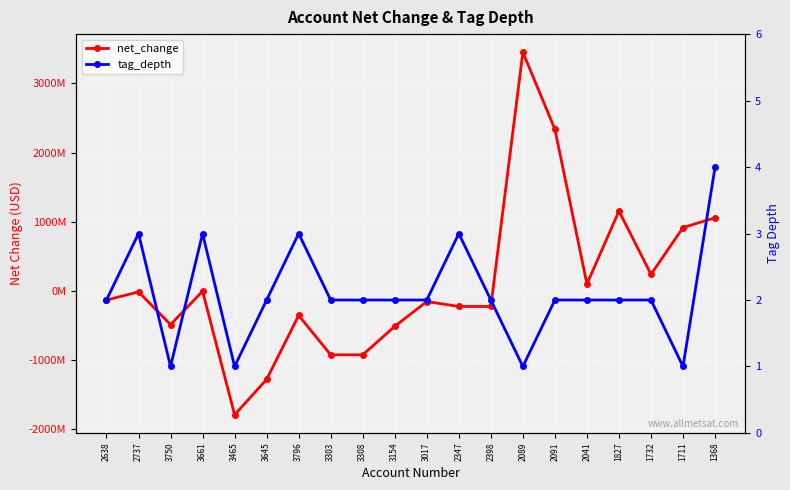

Which series has the largest total across all categories?

net_change